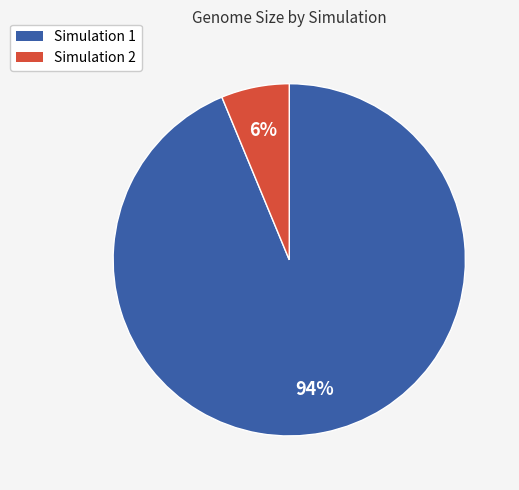

Do Simulation 1 and Simulation 2 together represent more than half of the pie?

Yes